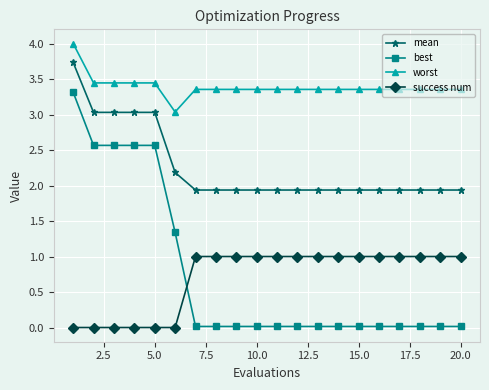

True or false: worst and success num cross at least once.

False